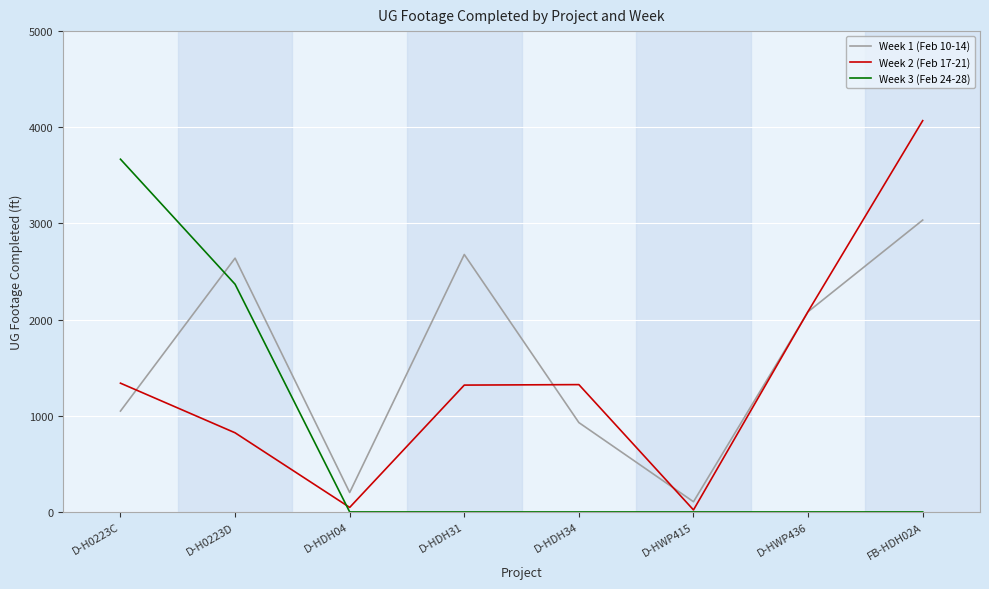

How many Week 2 (Feb 17-21) values are between 823 and 2085?

5